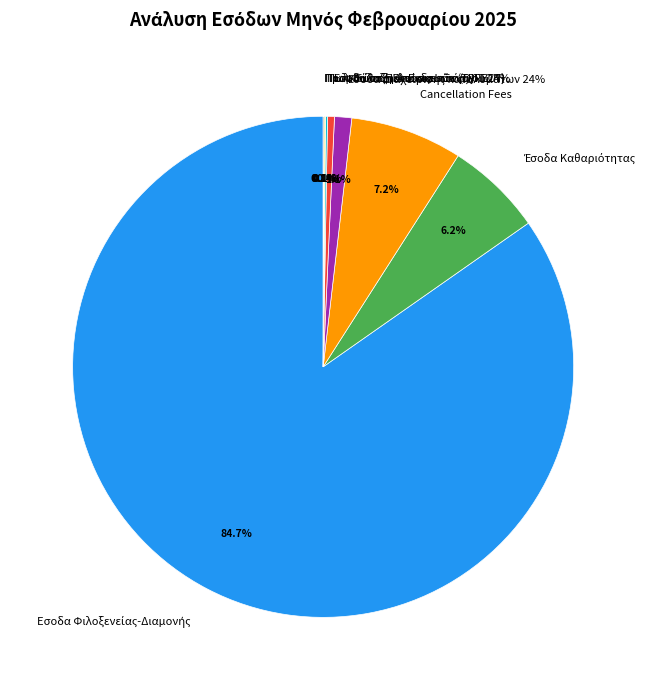

True or false: Cancellation Fees accounts for 1% of the total.

False